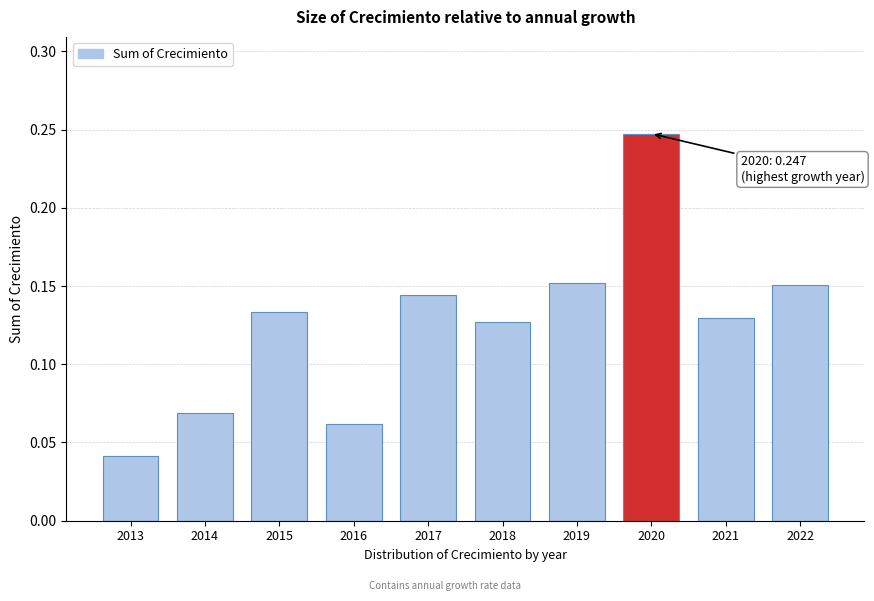

At which label is the value closest to 0?

2013